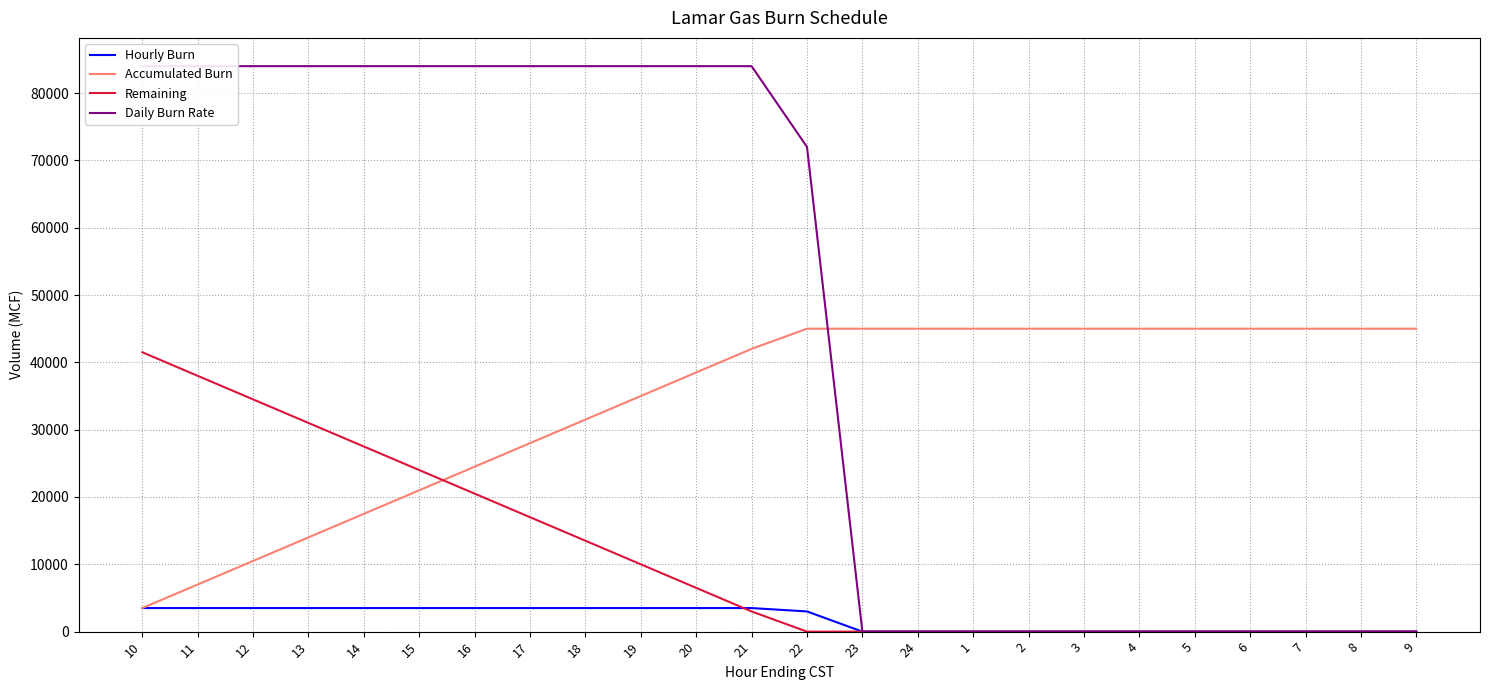

What is the difference between the maximum and minimum values in the Daily Burn Rate series?

84000